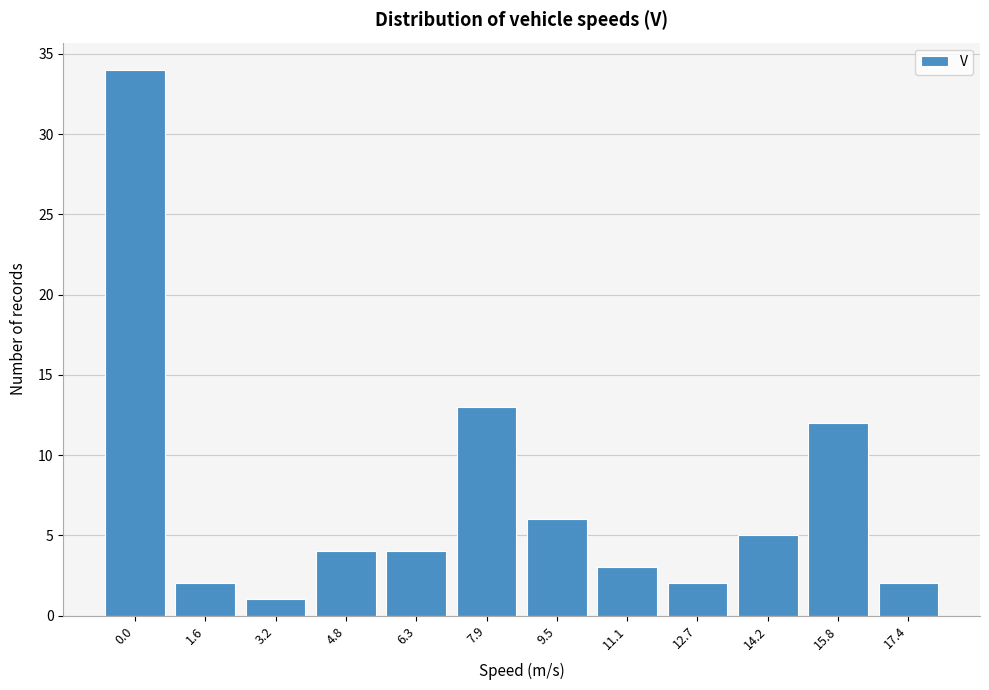

Reading left to right, what are all the values shown in this chart?

34	2	1	4	4	13	6	3	2	5	12	2